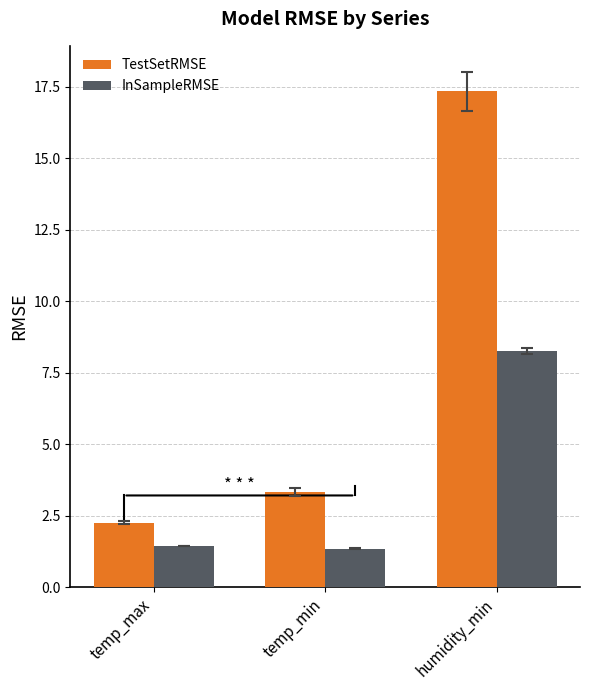

The InSampleRMSE series shows 1.3 at temp_min. True or false?

True